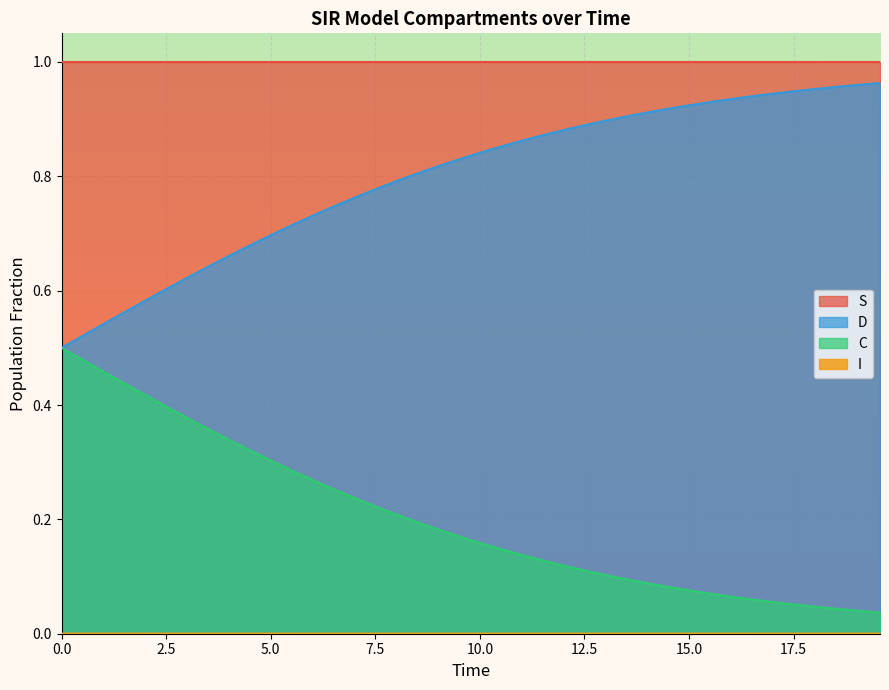

At which category does the chart reach its minimum across all series?

19.565217391304348